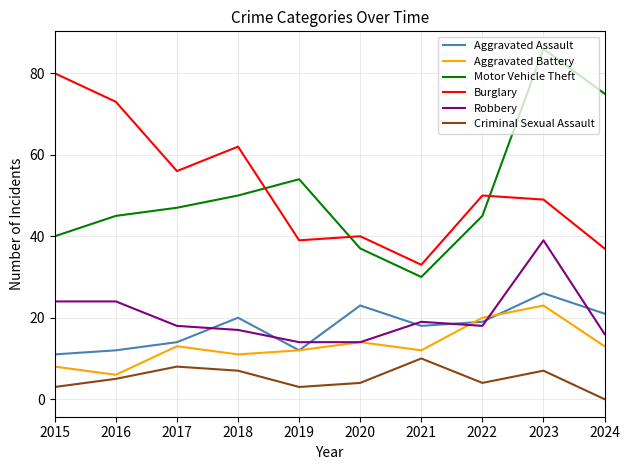

Rank the series by their maximum value, from highest to lowest.

Motor Vehicle Theft, Burglary, Robbery, Aggravated Assault, Aggravated Battery, Criminal Sexual Assault